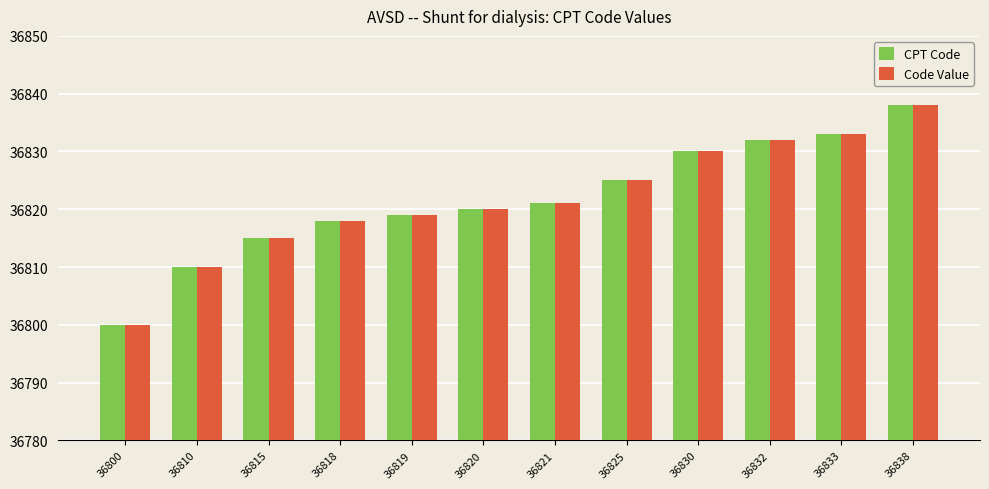

At which category is the sum across all series the highest?

36838